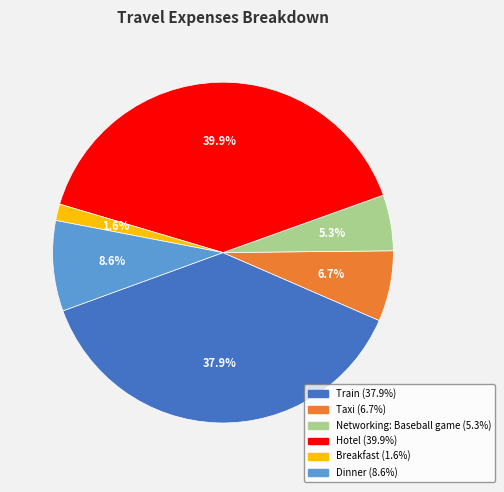

True or false: Networking: Baseball game accounts for 5% of the total.

True